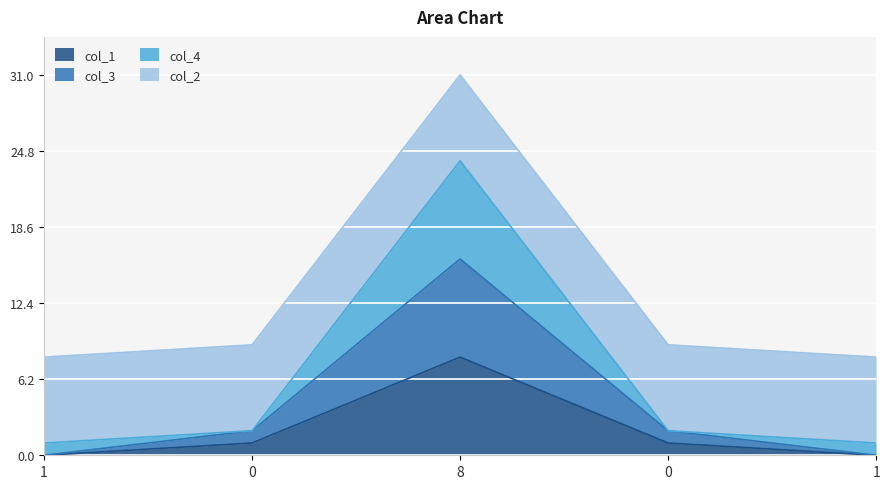

True or false: col_3 has more than 1 points higher than both neighbors.

False